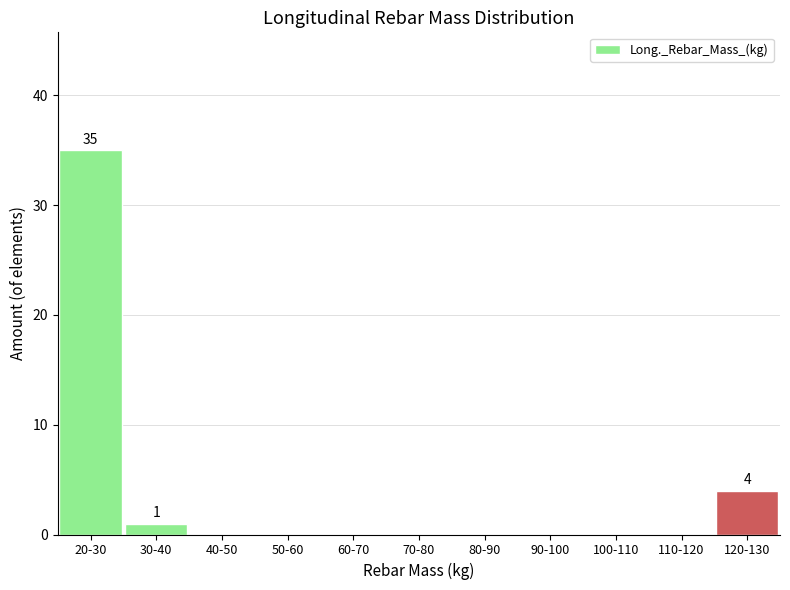

Reading left to right, list all the values displayed in this chart.

20-30=35	30-40=1	40-50=0	50-60=0	60-70=0	70-80=0	80-90=0	90-100=0	100-110=0	110-120=0	120-130=4